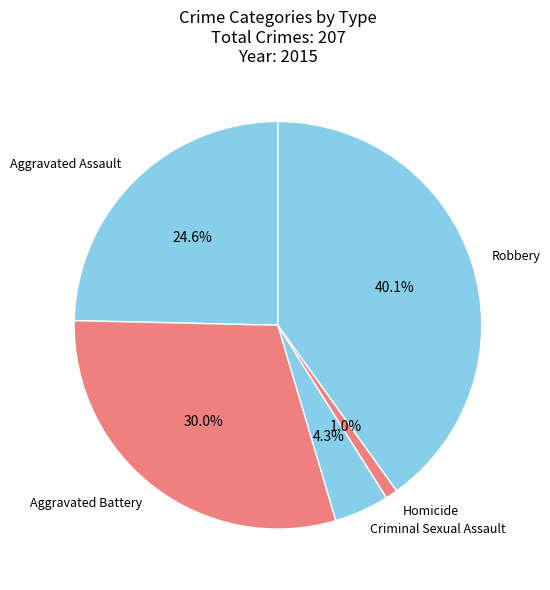

Which slice is the largest?

Robbery